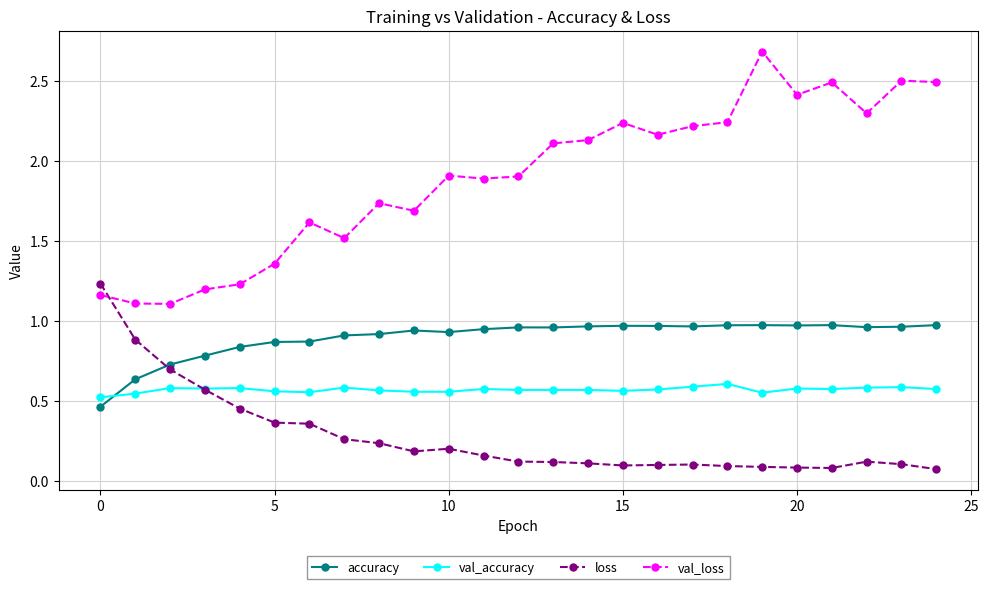

At how many categories does at least one series exceed 2?

12